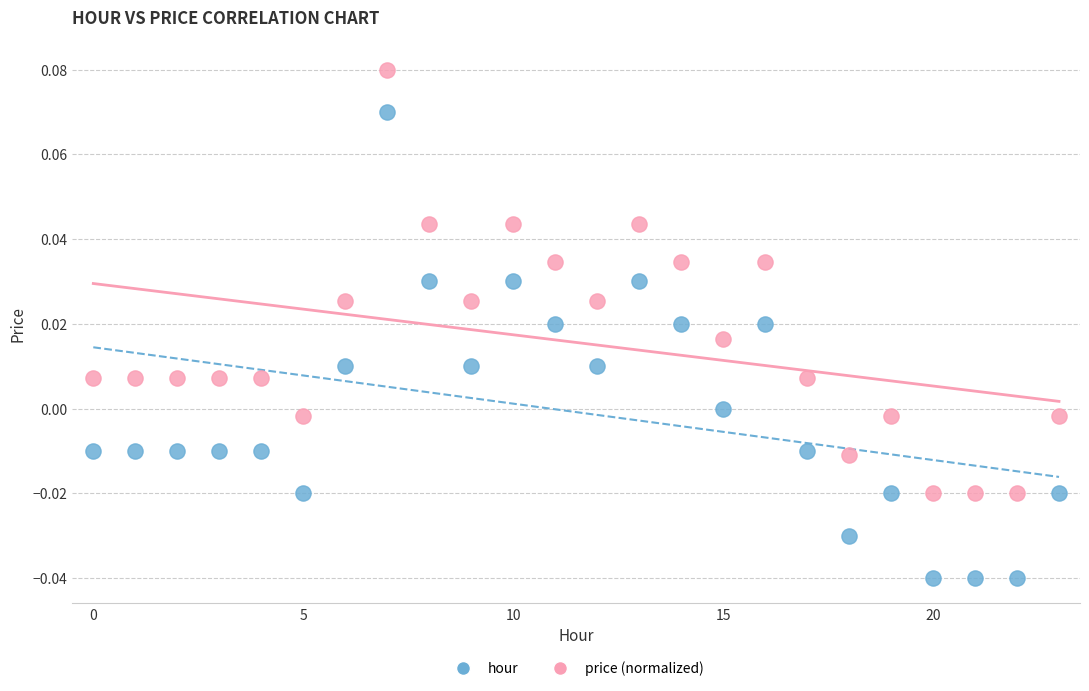

Which series contains the highest Y value?

price (normalized)